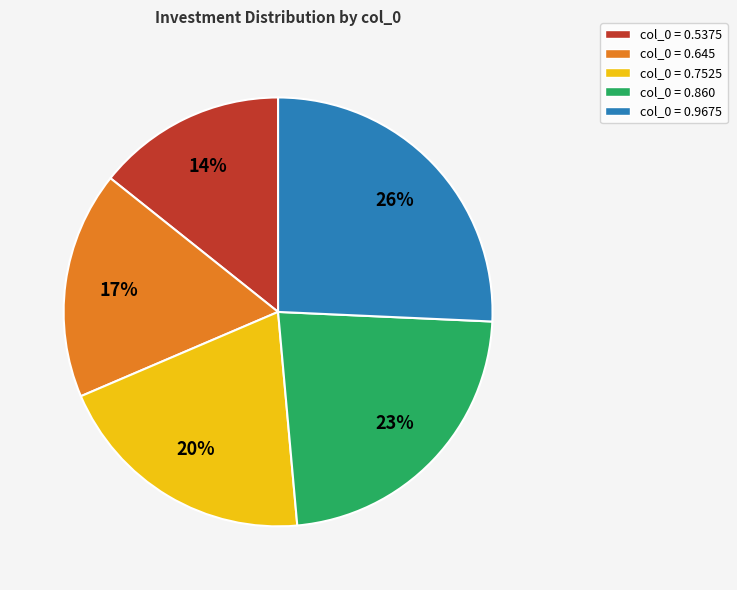

What is the largest slice in the pie chart?

col_0 = 0.9675